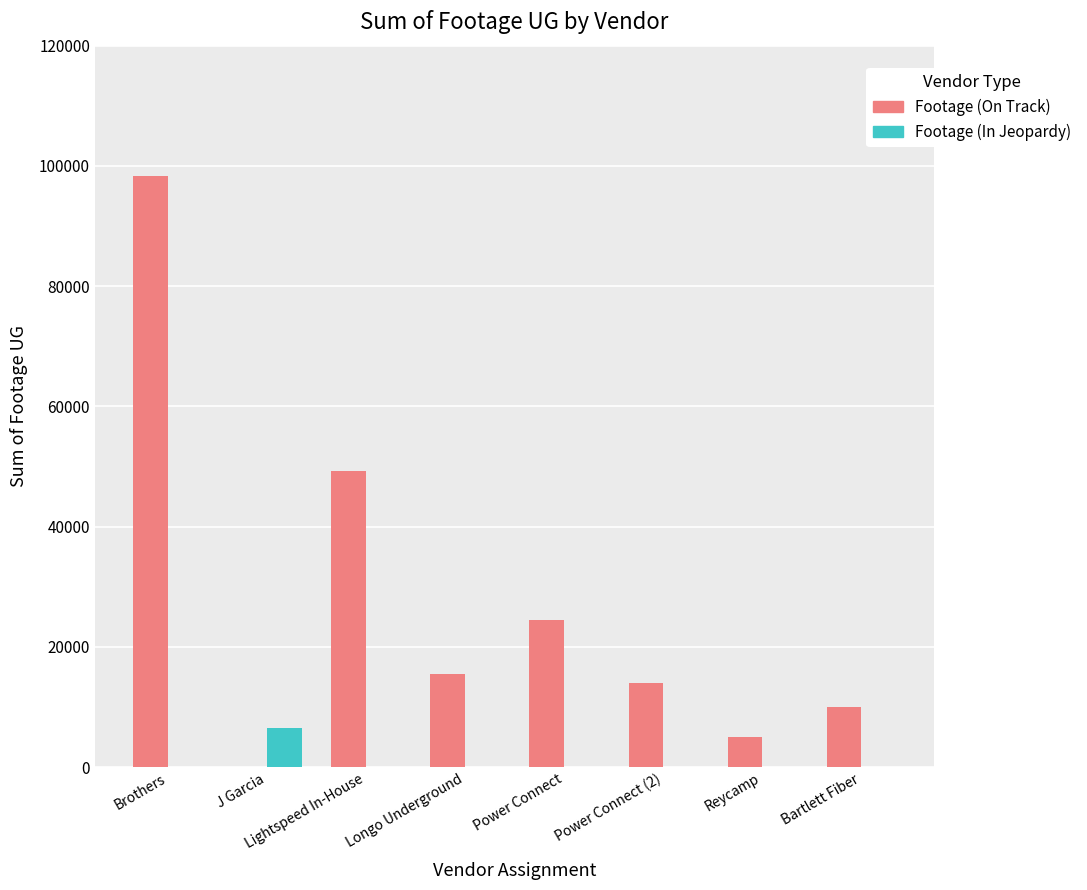

Is it true that Footage (In Jeopardy) equals 0 at Power Connect (2)?

True